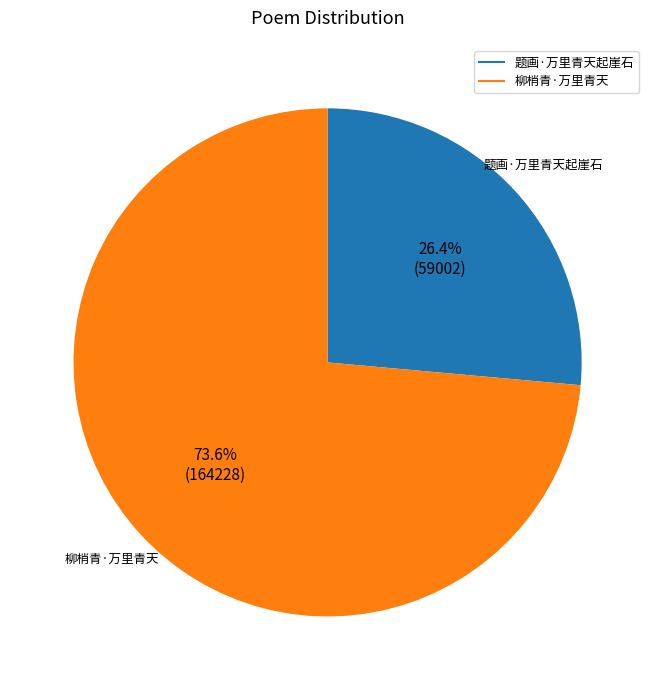

What is the smallest slice in the pie chart?

题画·万里青天起崖石